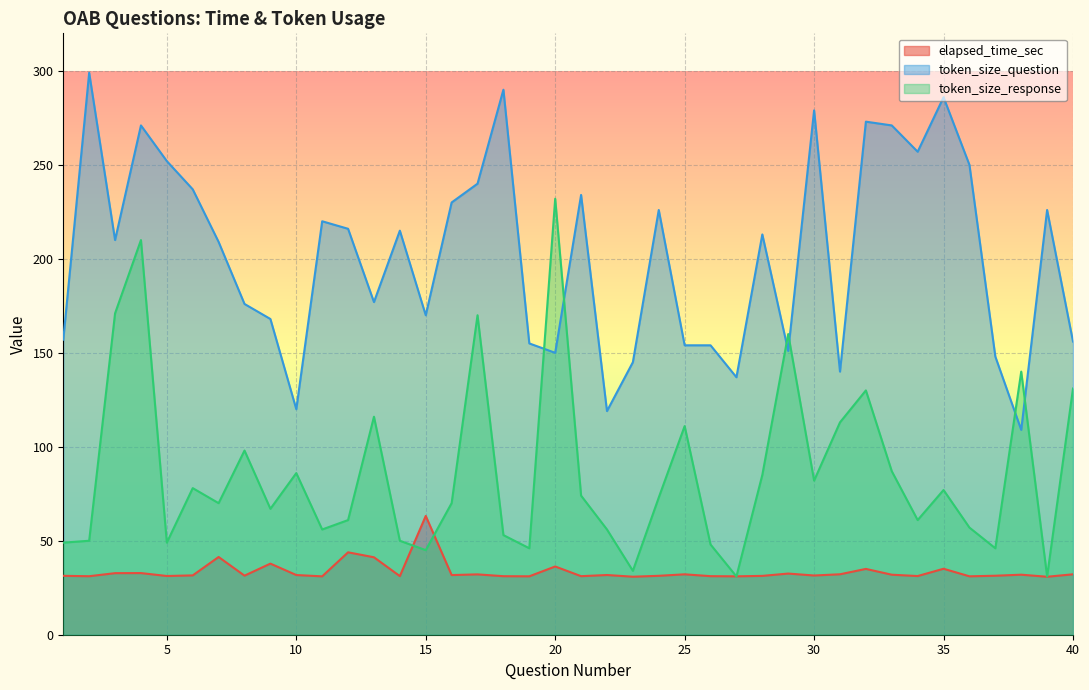

List the series in order of their peak value, highest first.

token_size_question, token_size_response, elapsed_time_sec